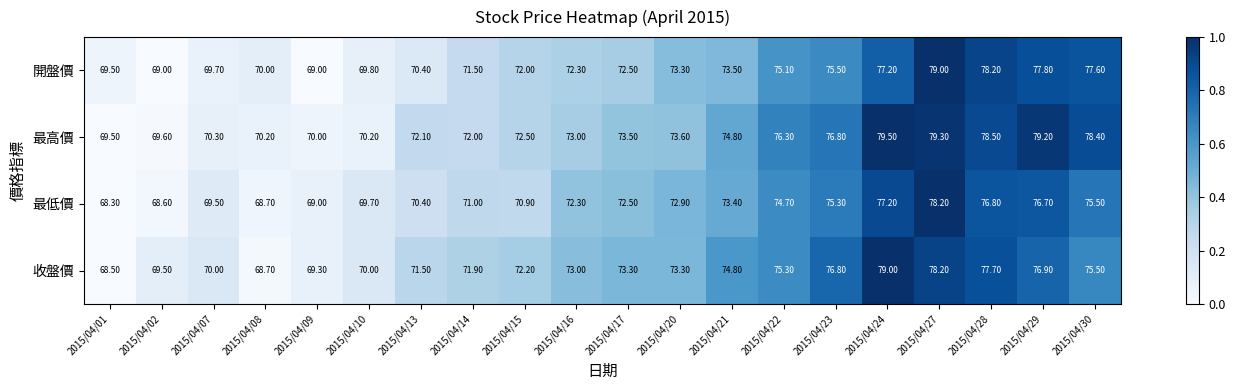

At which category is the sum across all series the highest?

2015/04/27